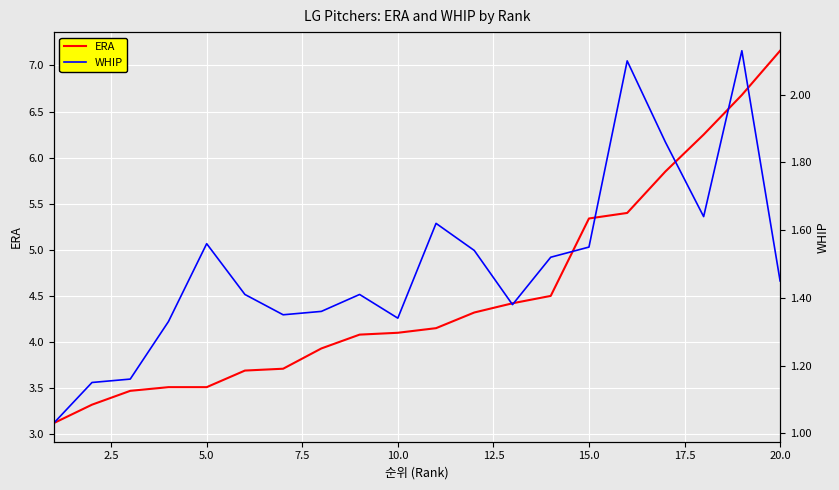

True or false: ERA and WHIP intersect in this chart.

False